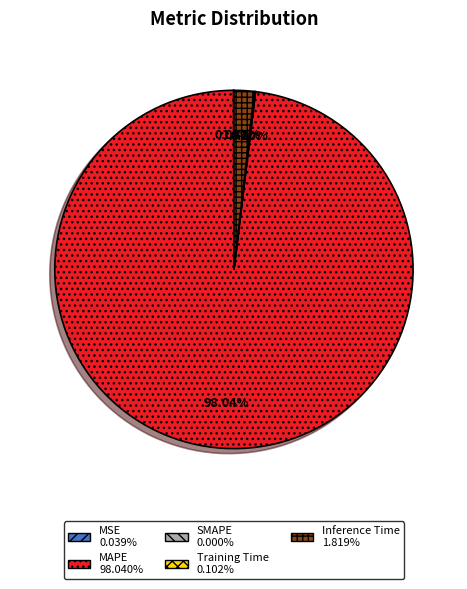

Do MAPE and Inference Time together represent more than half of the pie?

Yes